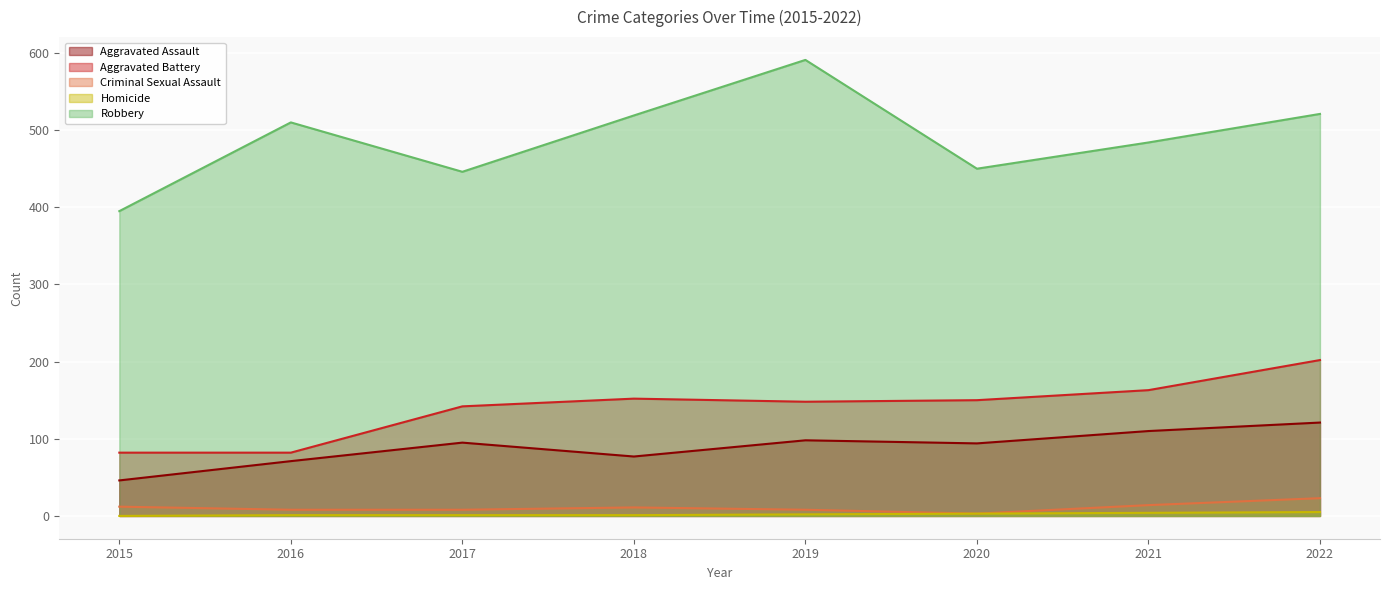

At which category is the sum across all series the highest?

2022